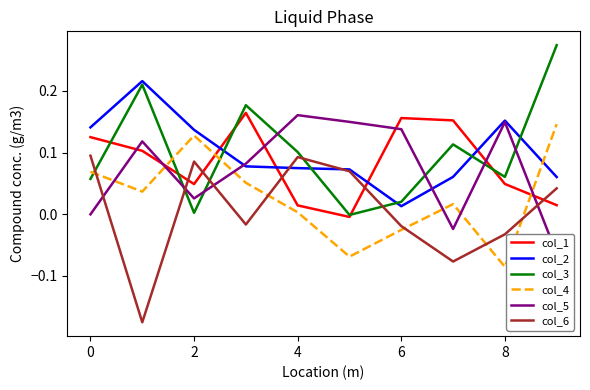

How many interior local peaks does the col_2 series have?

2